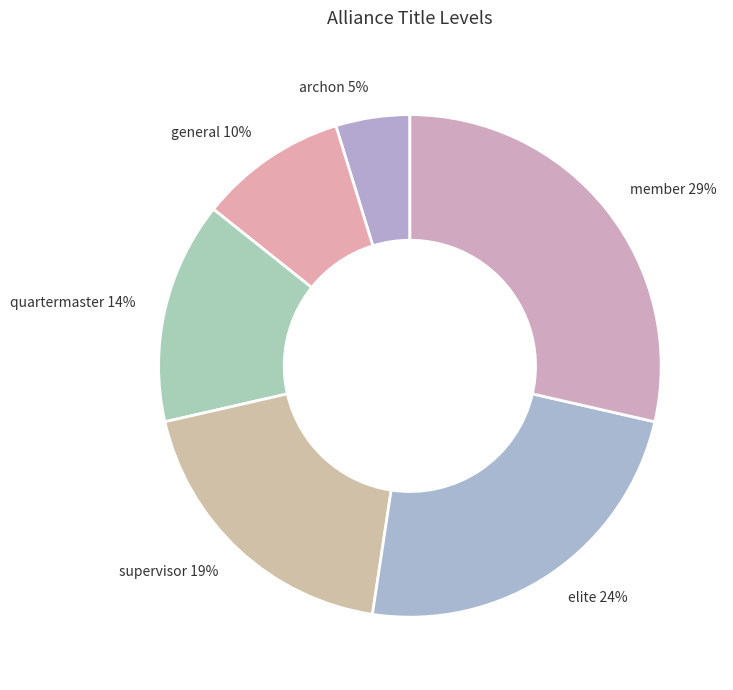

Does elite account for over 50% of the chart?

No